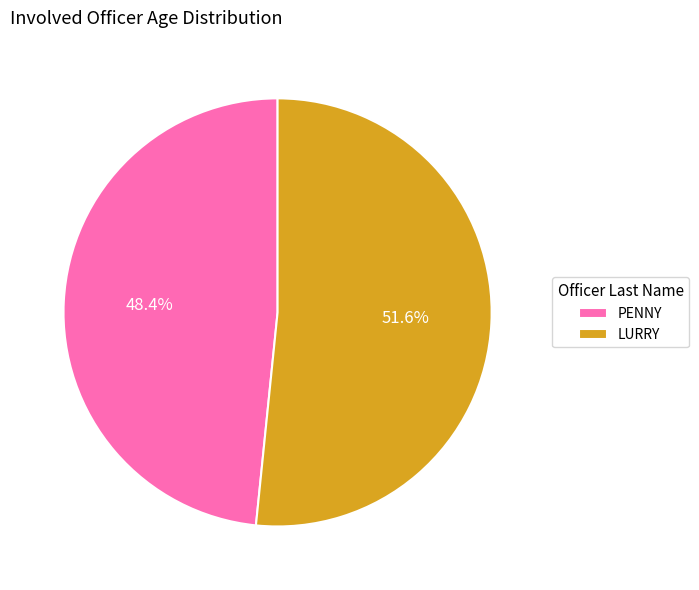

To the nearest percent, what is the combined percentage of PENNY and LURRY?

100%